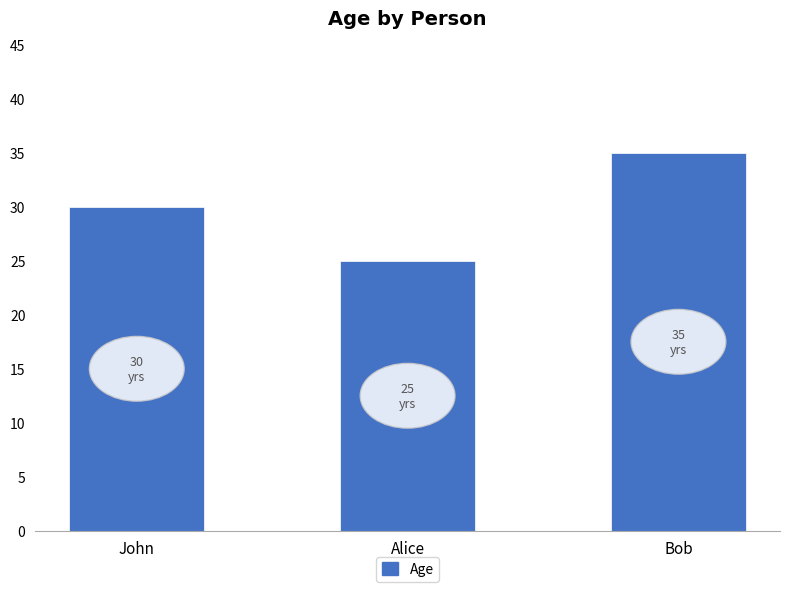

Reading left to right, what are all the values shown in this chart?

John=30	Alice=25	Bob=35